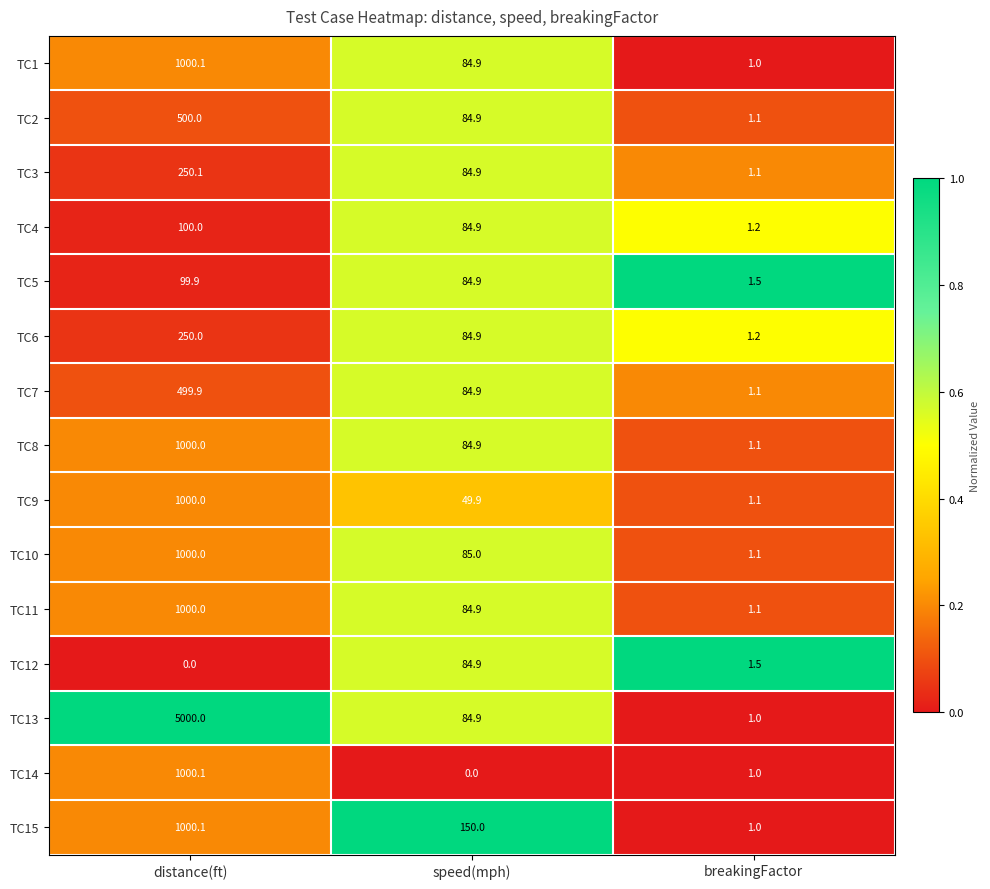

Where is TC2 nearest to the value 250?

speed(mph)